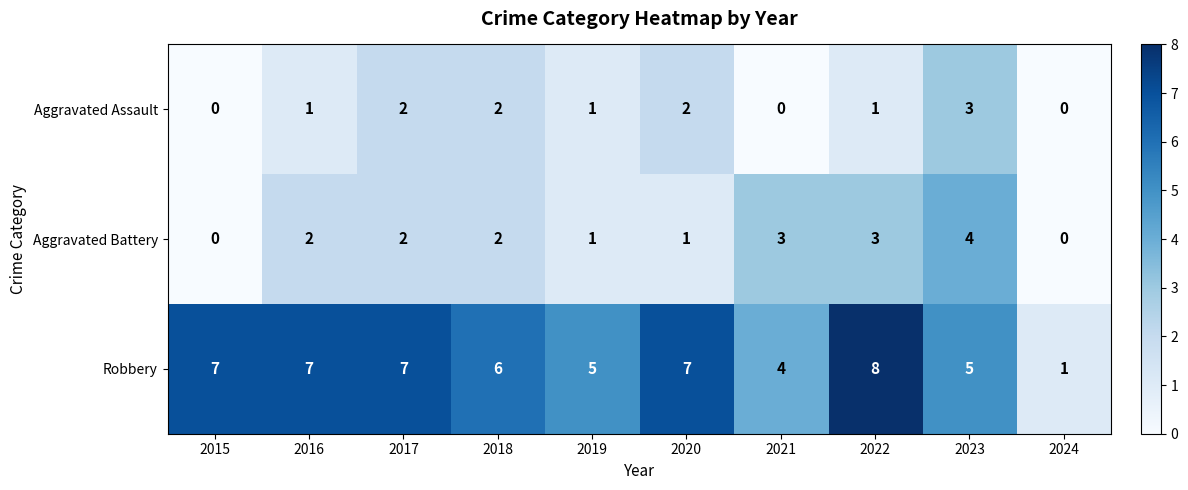

Count the Aggravated Battery values in the range 1 to 3.

7